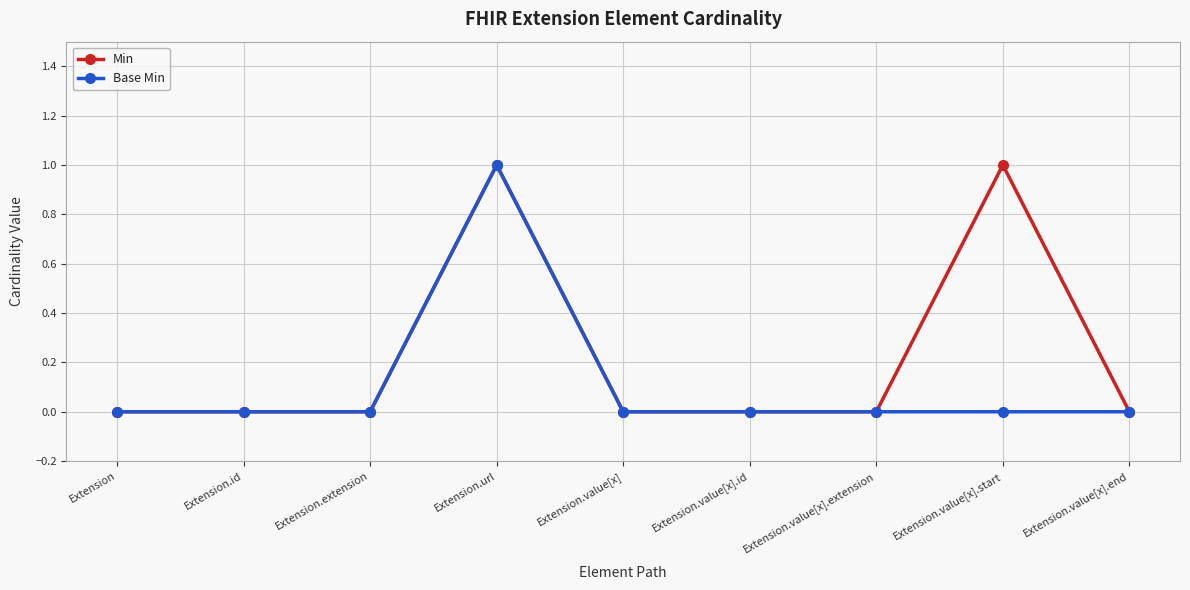

Does the chart display data point markers on the line(s)?

Yes